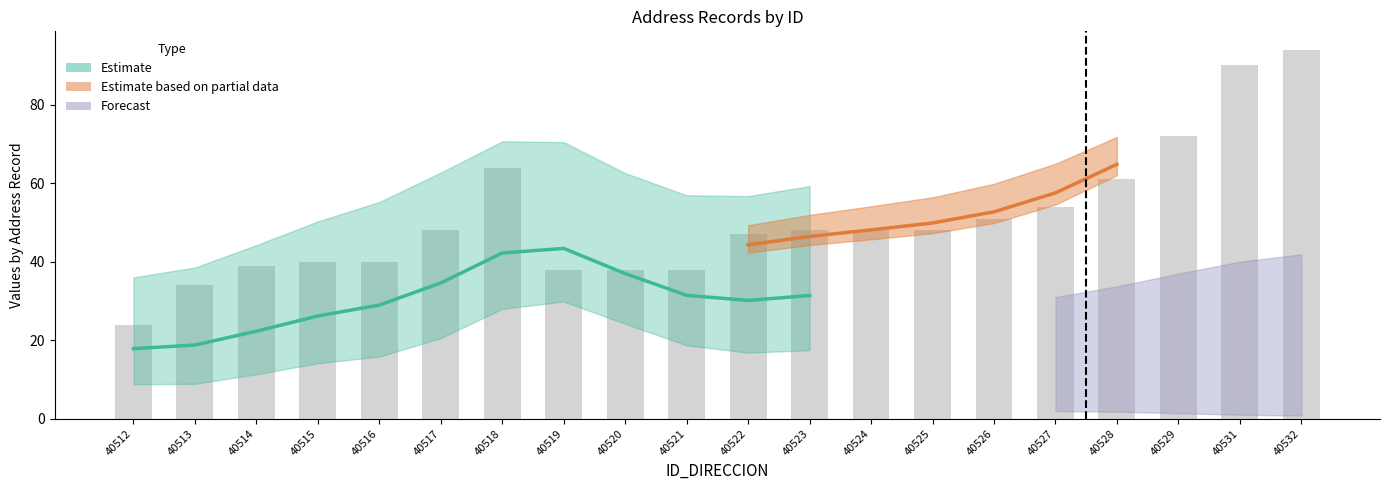

Reading right to left, transcribe all the data shown in this chart.

40532=94	40531=90	40529=72	40528=61	40527=54	40526=51	40525=48	40524=48	40523=48	40522=47	40521=38	40520=38	40519=38	40518=64	40517=48	40516=40	40515=40	40514=39	40513=34	40512=24